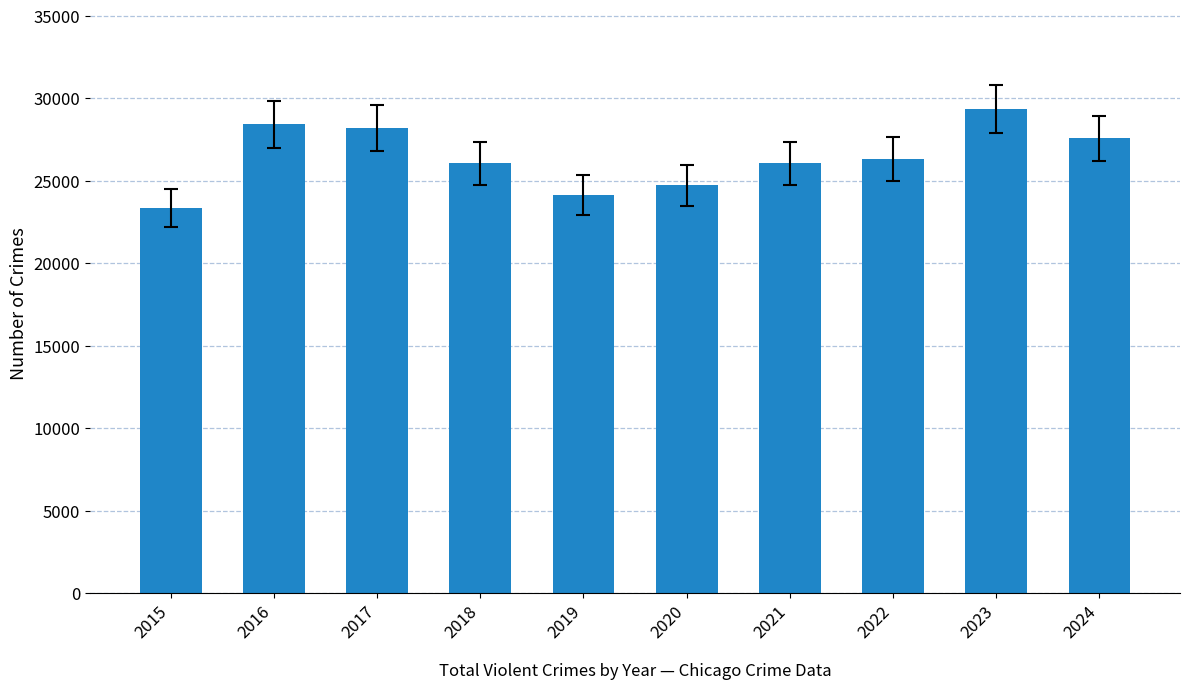

What is the value of the 2nd bar from the left?

28411